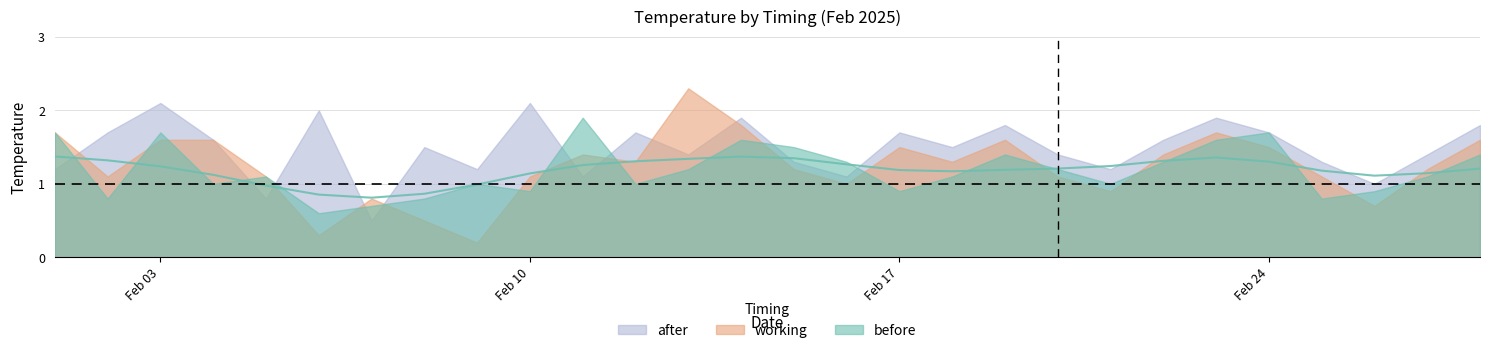

Does the chart display data point markers on the line(s)?

No